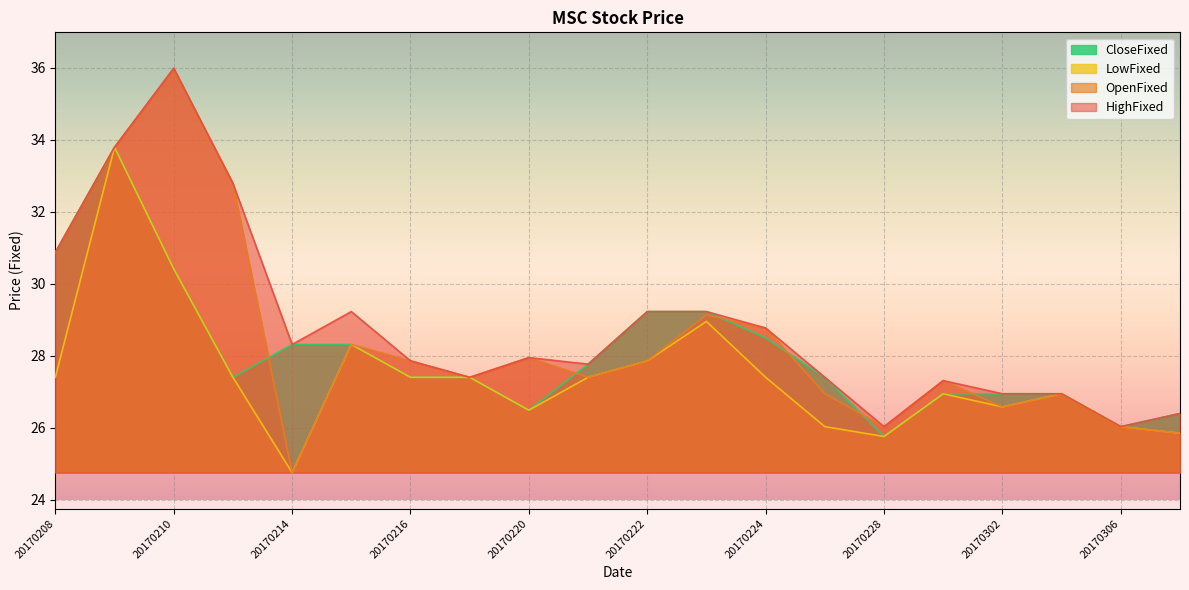

How many interior local valleys does the HighFixed series have?

5